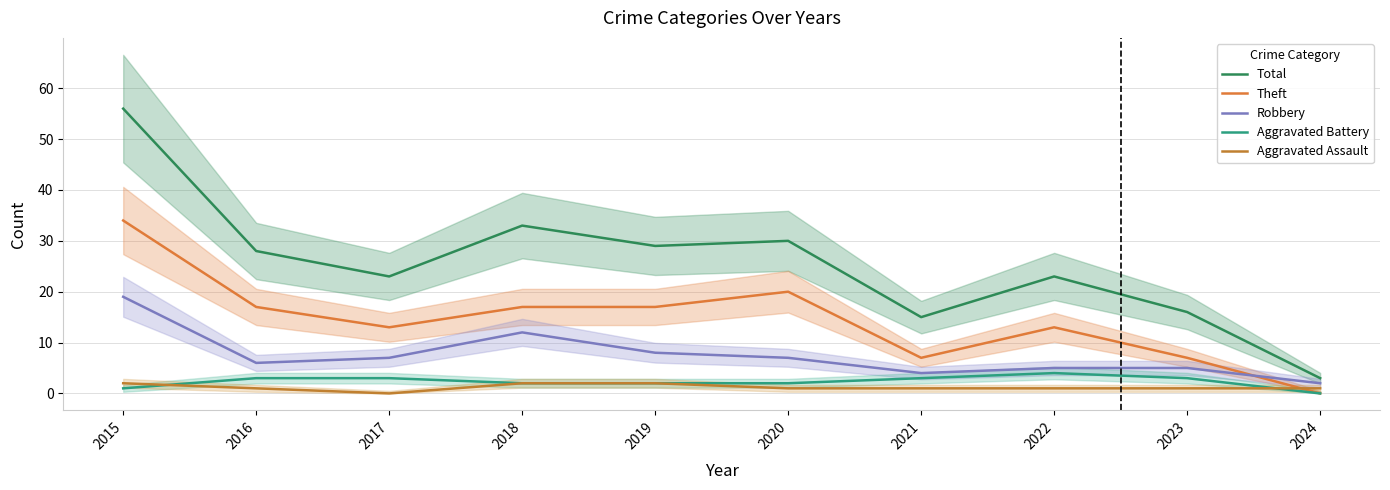

List the series in order of their peak value, lowest first.

Aggravated Assault, Aggravated Battery, Robbery, Theft, Total